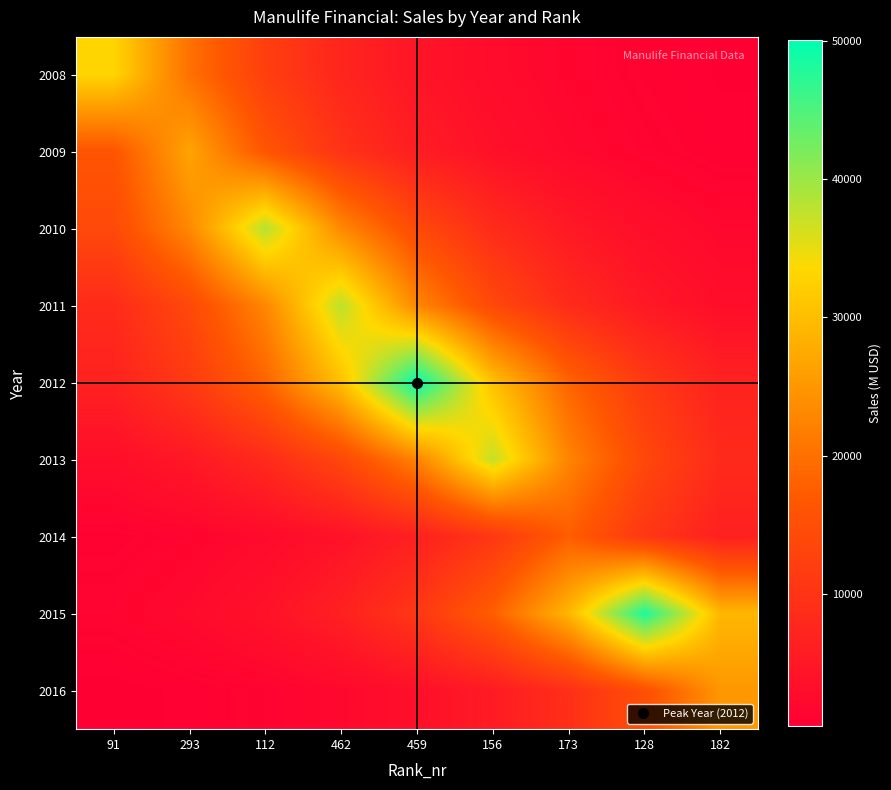

Reading left to right, transcribe all the data shown in this chart.

2008: 91=33080.0	293=20064.0	112=12169.5	462=7381.1	459=4476.9	156=2715.4	173=1647.0	128=998.9	182=605.9
2009: 91=16212.6	293=26730.0	112=16212.6	462=9833.4	459=5964.3	156=3617.5	173=2194.1	128=1330.8	182=807.2
2010: 91=14075.1	293=23205.9	112=38260.0	462=23205.9	459=14075.1	156=8537.0	173=5177.9	128=3140.6	182=1904.9
2011: 91=8450.8	293=13933.1	112=22971.7	462=37874.0	459=22971.7	156=13933.1	173=8450.8	128=5125.7	182=3108.9
2012: 91=6776.1	293=11171.9	112=18419.4	462=30368.4	459=50069.0	156=30368.4	173=18419.4	128=11171.9	182=6776.1
2013: 91=3063.6	293=5051.0	112=8327.7	462=13730.0	459=22636.9	156=37322.0	173=22636.9	128=13730.0	182=8327.7
2014: 91=877.1	293=1446.1	112=2384.2	462=3930.9	459=6480.9	156=10685.3	173=17617.0	128=10685.3	182=6480.9
2015: 91=1454.6	293=2398.3	112=3954.1	462=6519.2	459=10748.4	156=17721.1	173=29217.2	128=48171.0	182=29217.2
2016: 91=458.8	293=756.4	112=1247.0	462=2056.0	459=3389.7	156=5588.7	173=9214.3	128=15191.8	182=25047.0